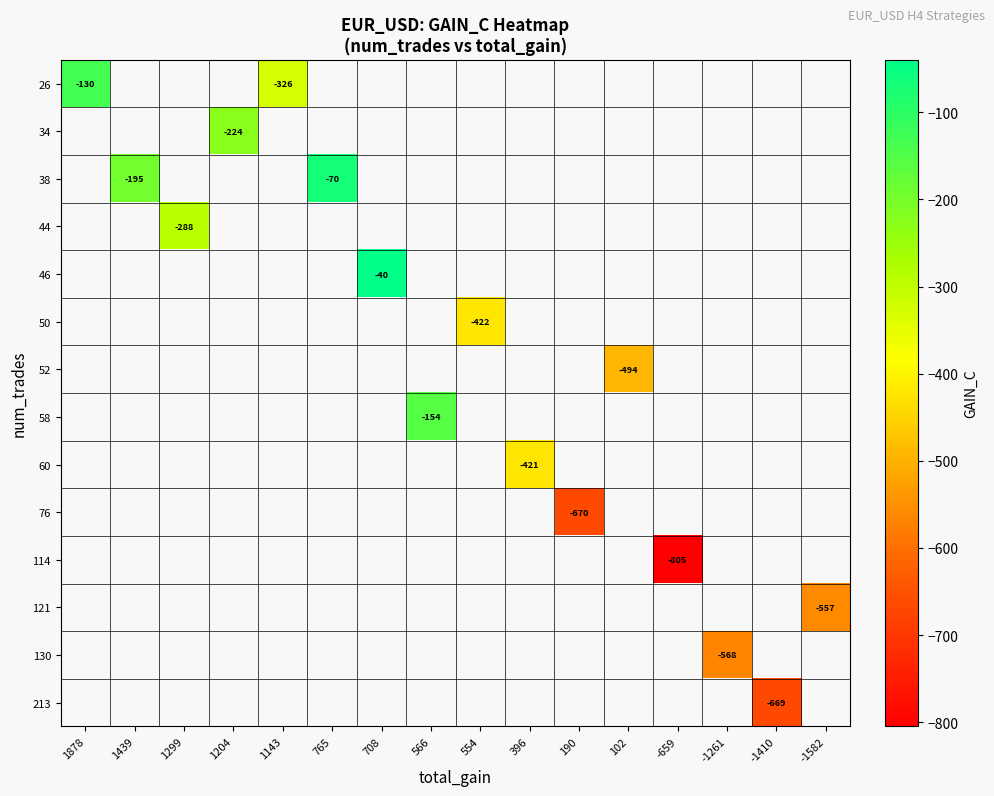

List the series in order of their peak value, lowest first.

26, 34, 38, 44, 46, 50, 52, 58, 60, 76, 114, 121, 130, 213